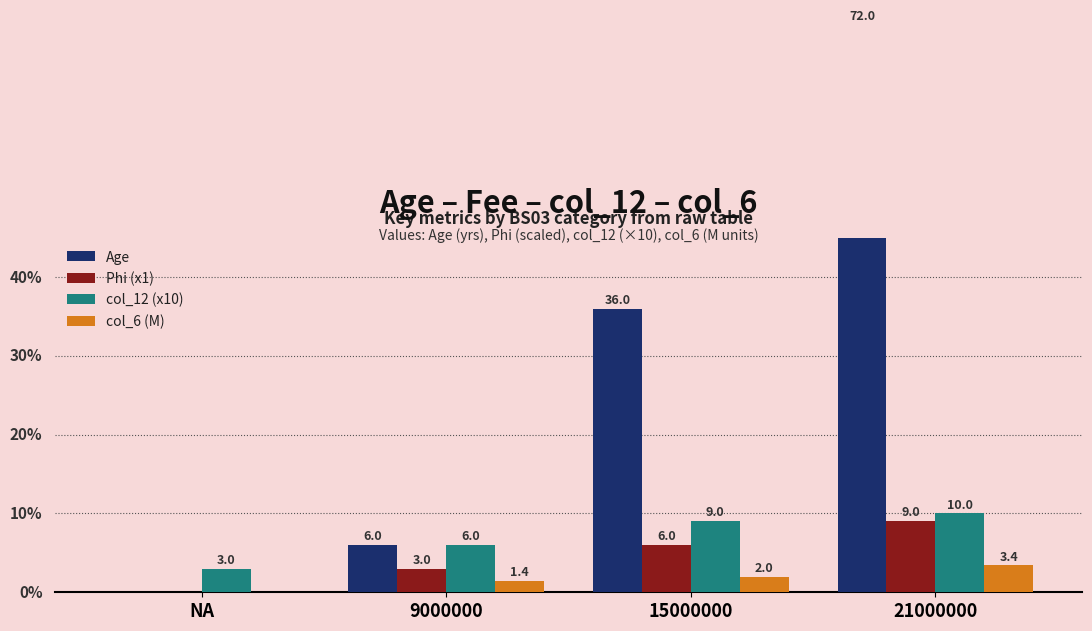

Is it true that col_6 (M) equals 5.2 at 21000000?

False